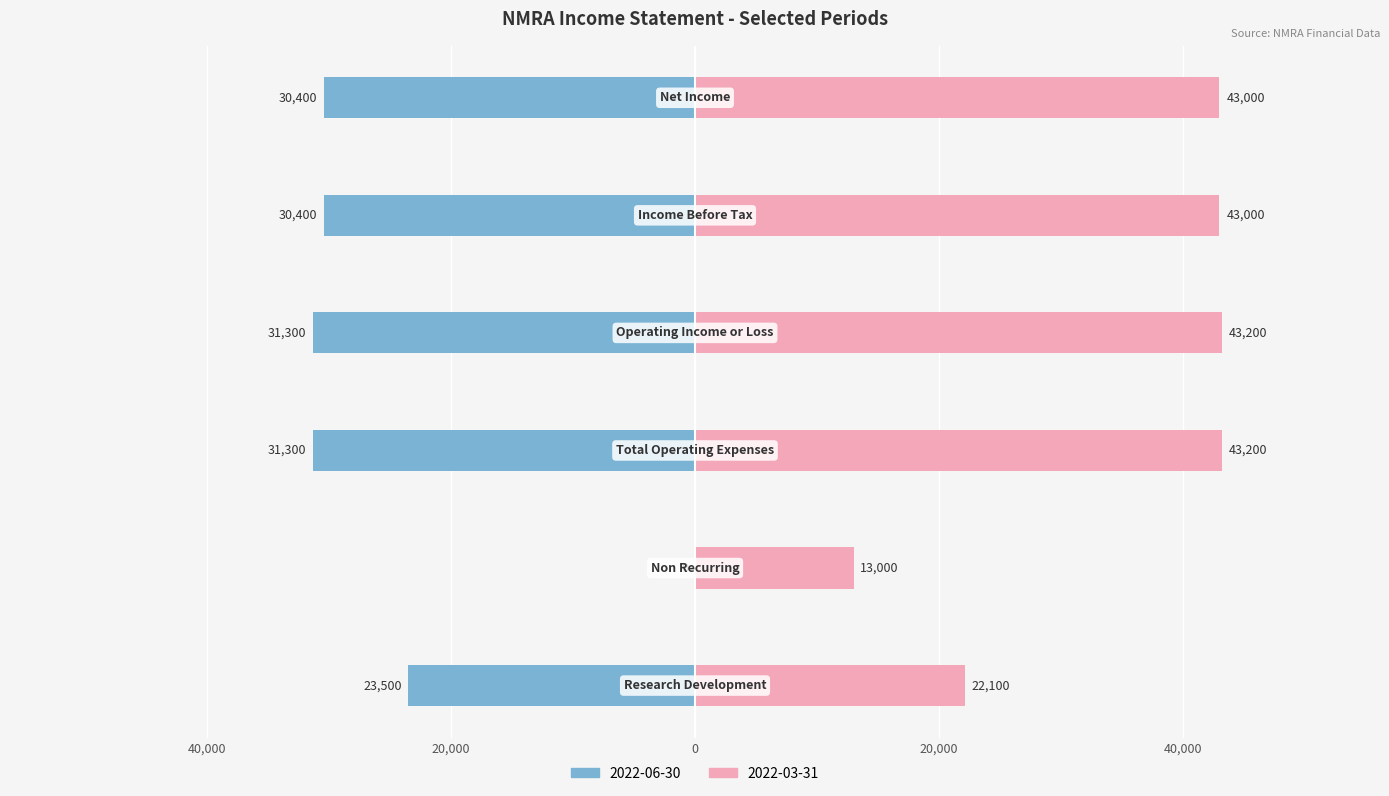

At which label does 2022-03-31 reach its peak?

Total Operating Expenses